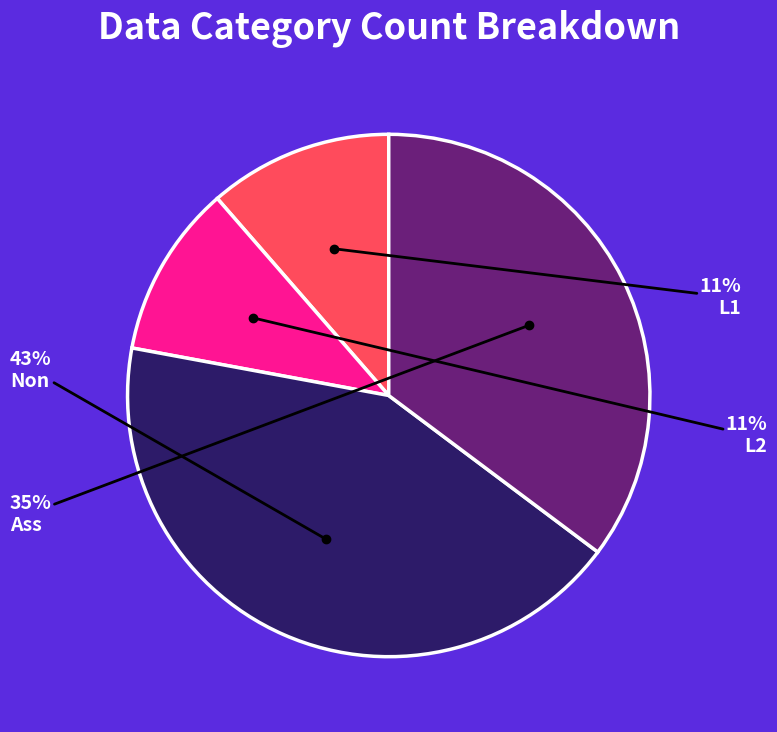

Which slice is the largest?

Non